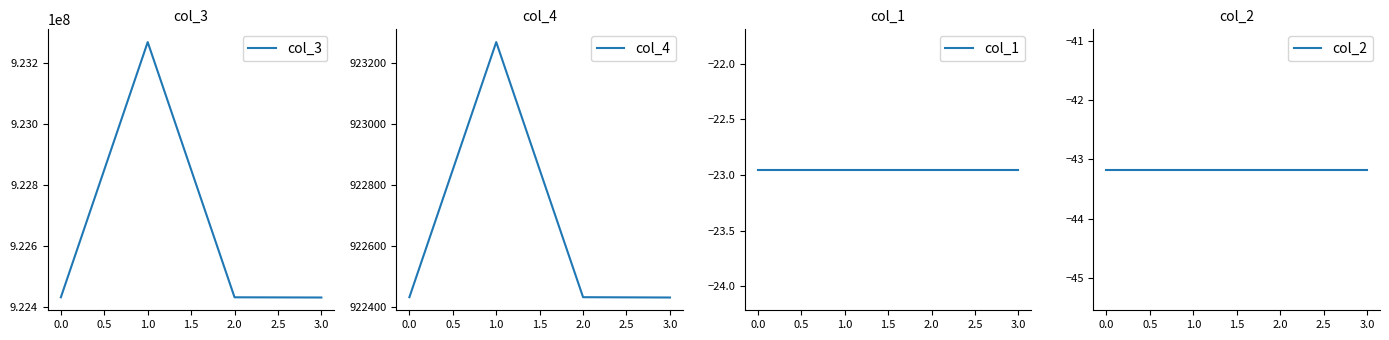

Where is the first local maximum for col_3?

1.0